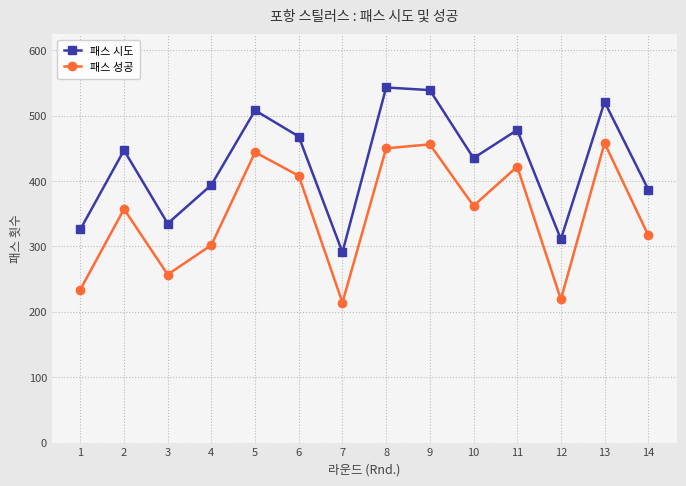

What is the highest value of the 패스 시도 series?

543